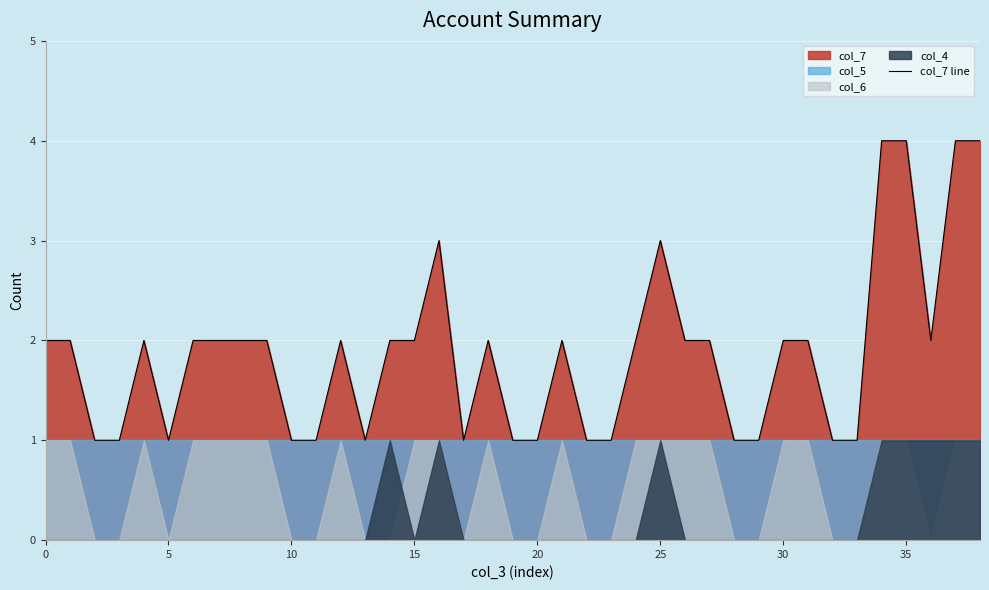

Does the chart display data point markers on the line(s)?

No